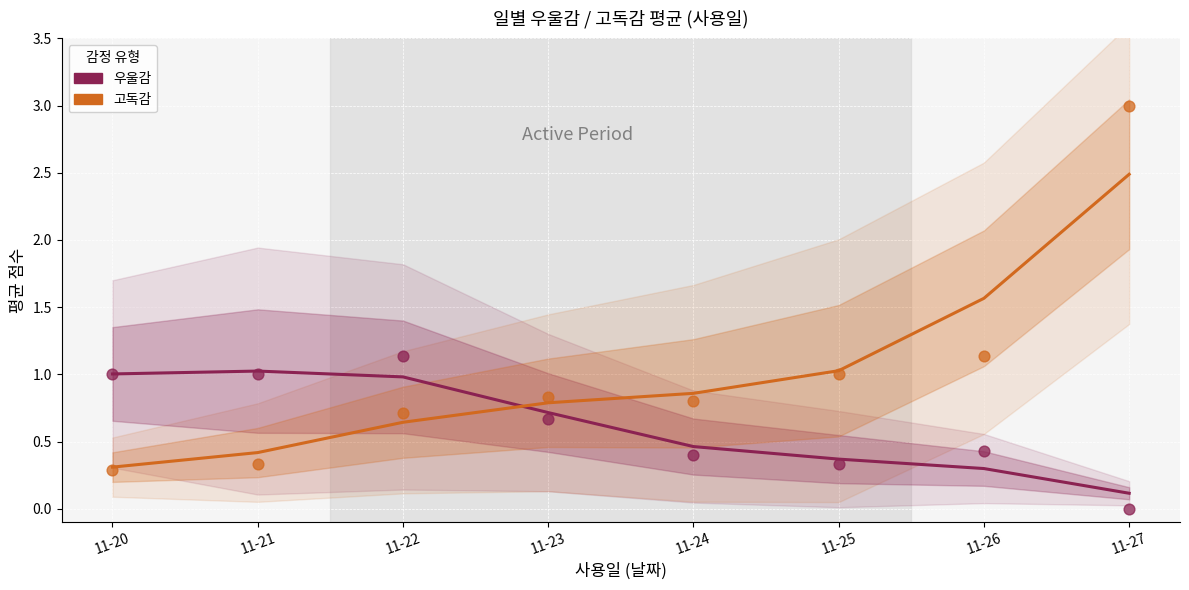

Which series has the largest total across all categories?

고독감